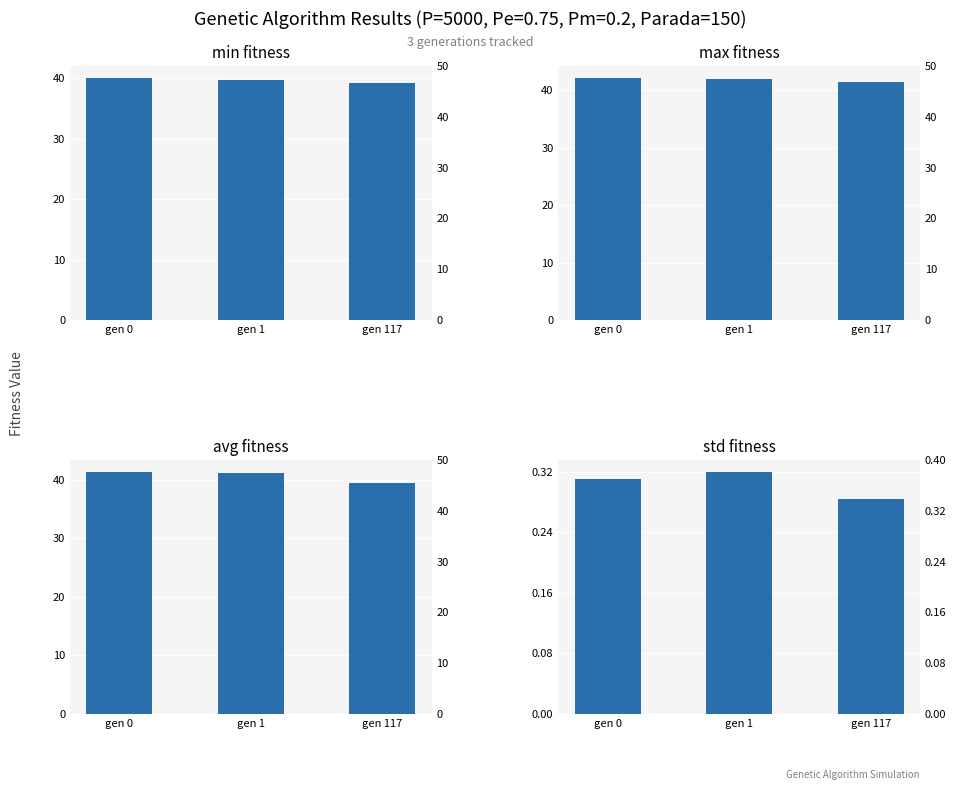

Which series has the largest total across all categories?

max